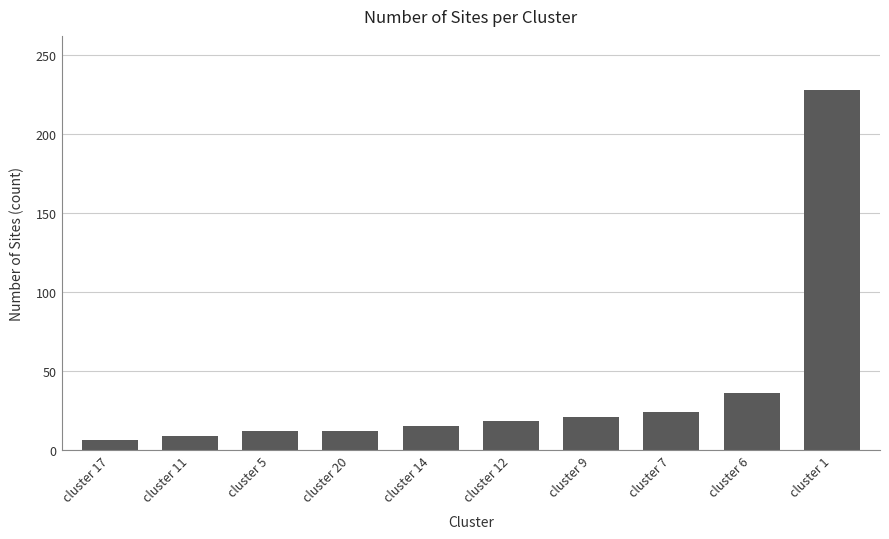

Reading left to right, transcribe all the data shown in this chart.

cluster 17=6	cluster 11=9	cluster 5=12	cluster 20=12	cluster 14=15	cluster 12=18	cluster 9=21	cluster 7=24	cluster 6=36	cluster 1=228